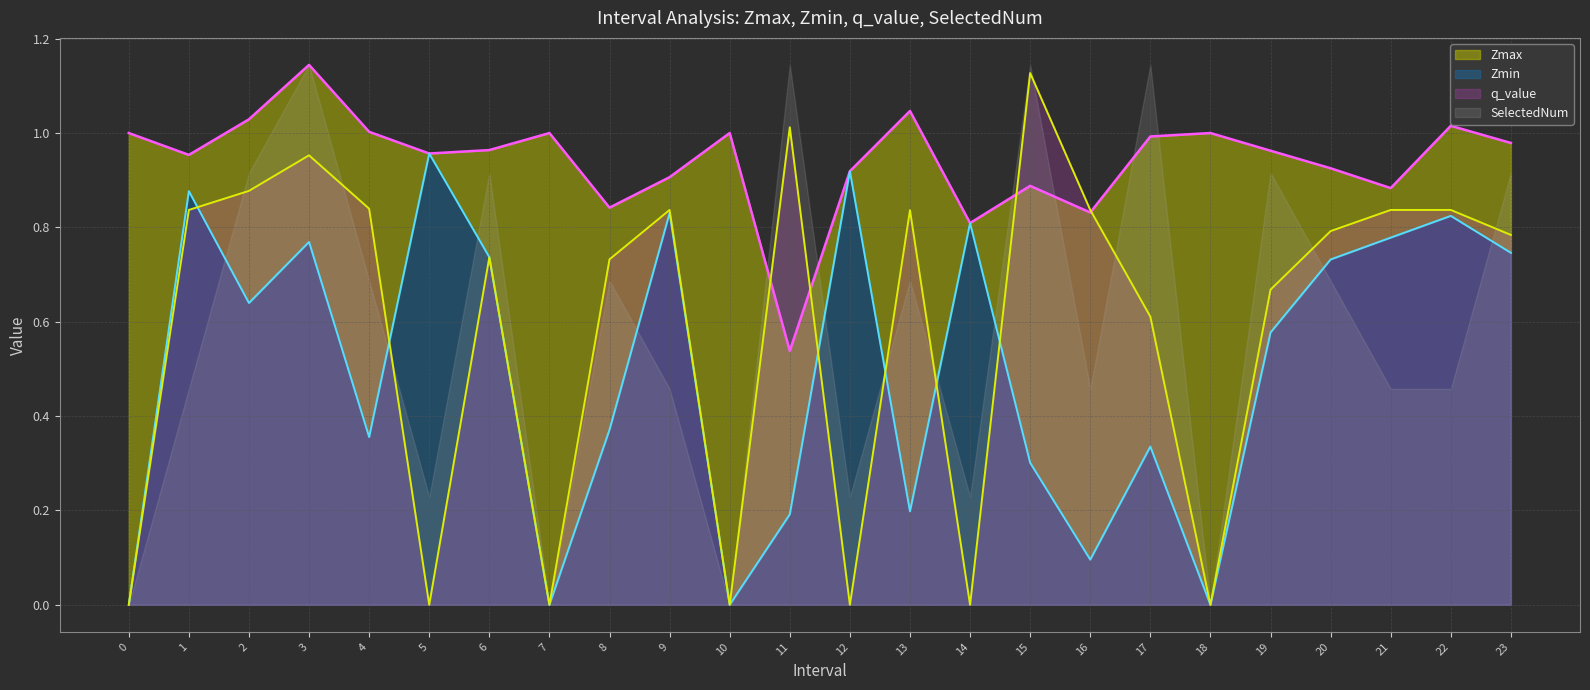

Which series ends up on top after the final intersection of Zmin and q_value?

q_value